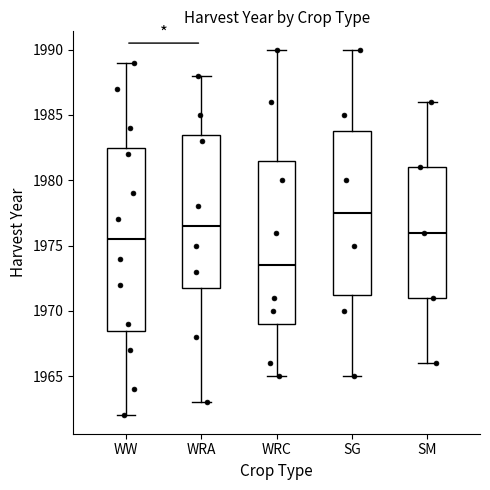

Where is the lower edge of the box for WW on the y-axis? The values are not printed on the chart, so give them approximately, as read against the axis.

1968.5